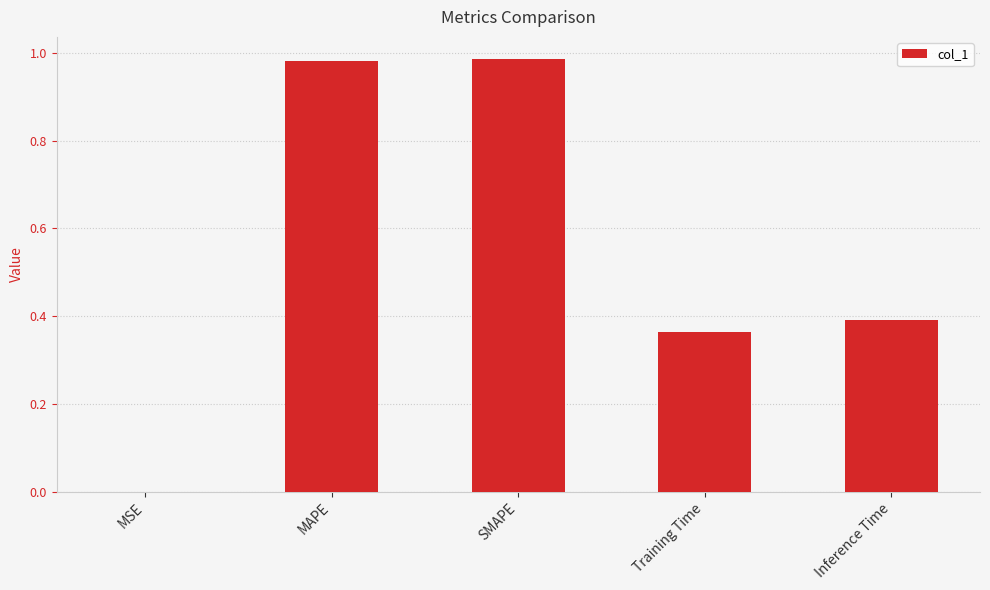

Are the bars horizontal?

No